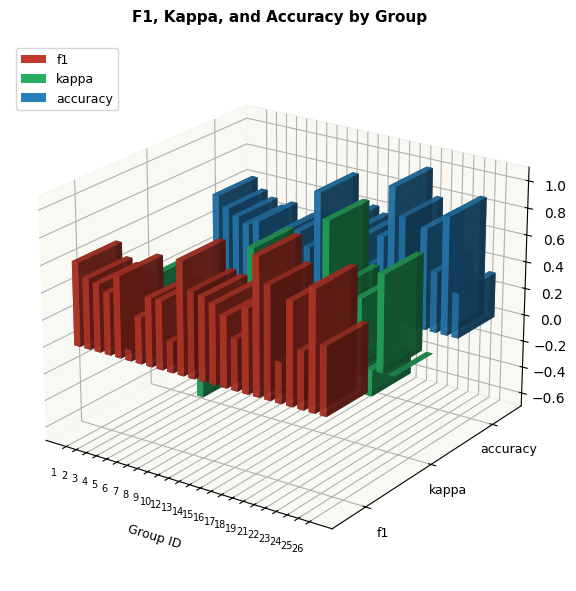

What is the difference between the second highest and second lowest values in the accuracy series?

0.5